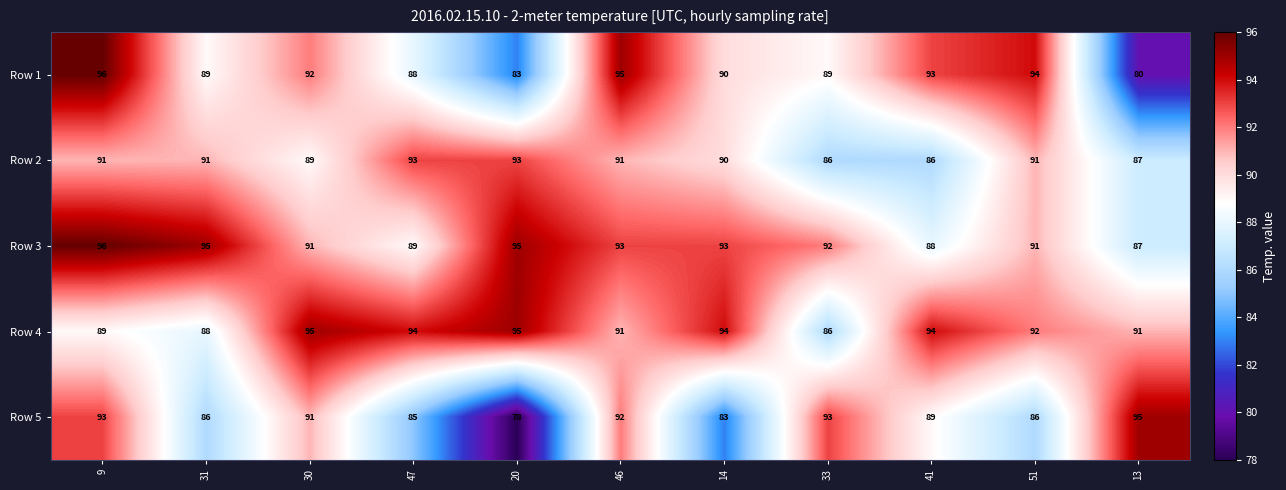

Count the number of data series in this chart.

5